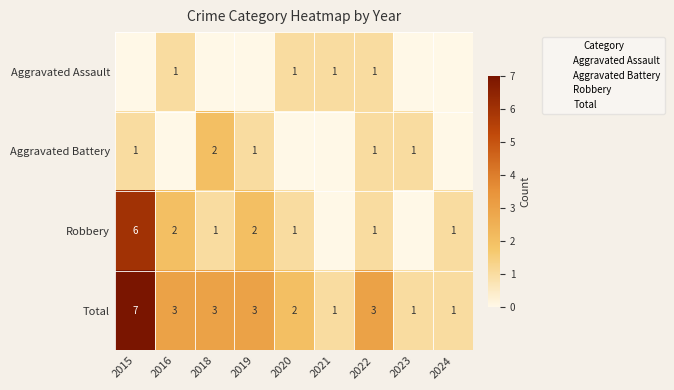

At which label does Total first exceed 3?

2015